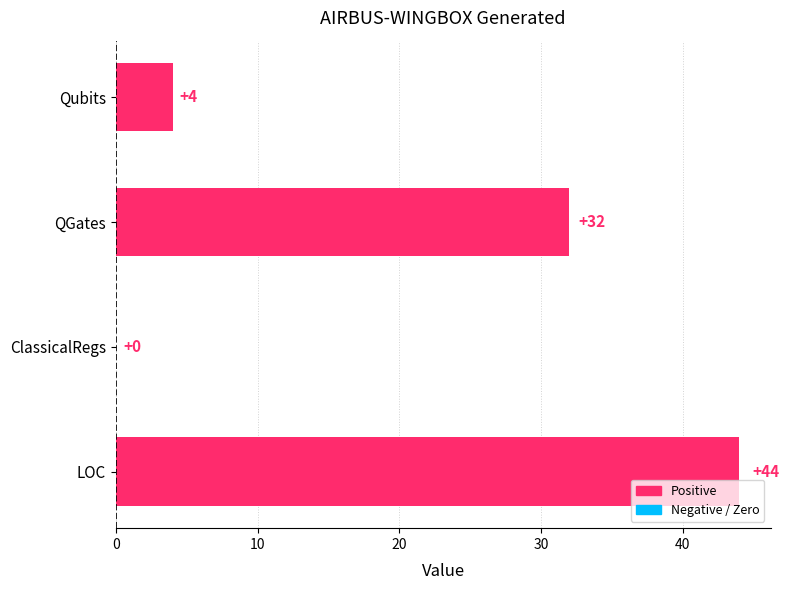

Reading top to bottom, list all the values displayed in this chart.

Qubits=4	QGates=32	ClassicalRegs=0	LOC=44